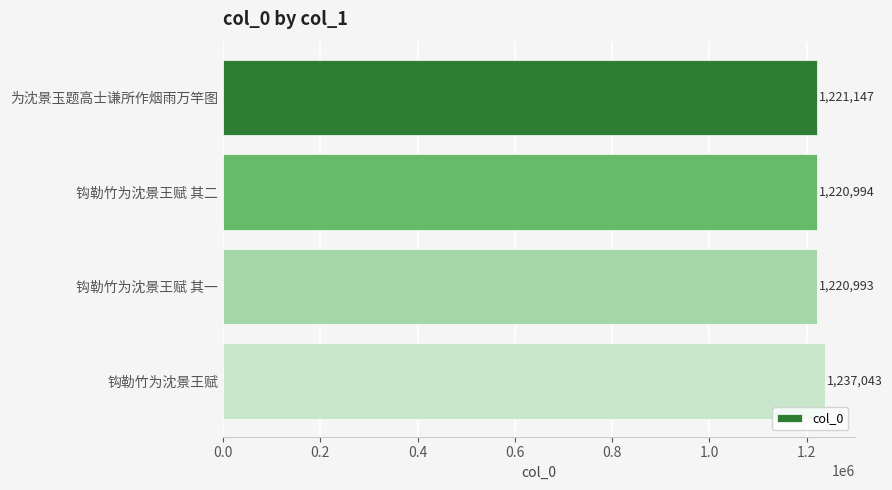

True or false: the data shows 1970018 at 钩勒竹为沈景王赋 其一.

False